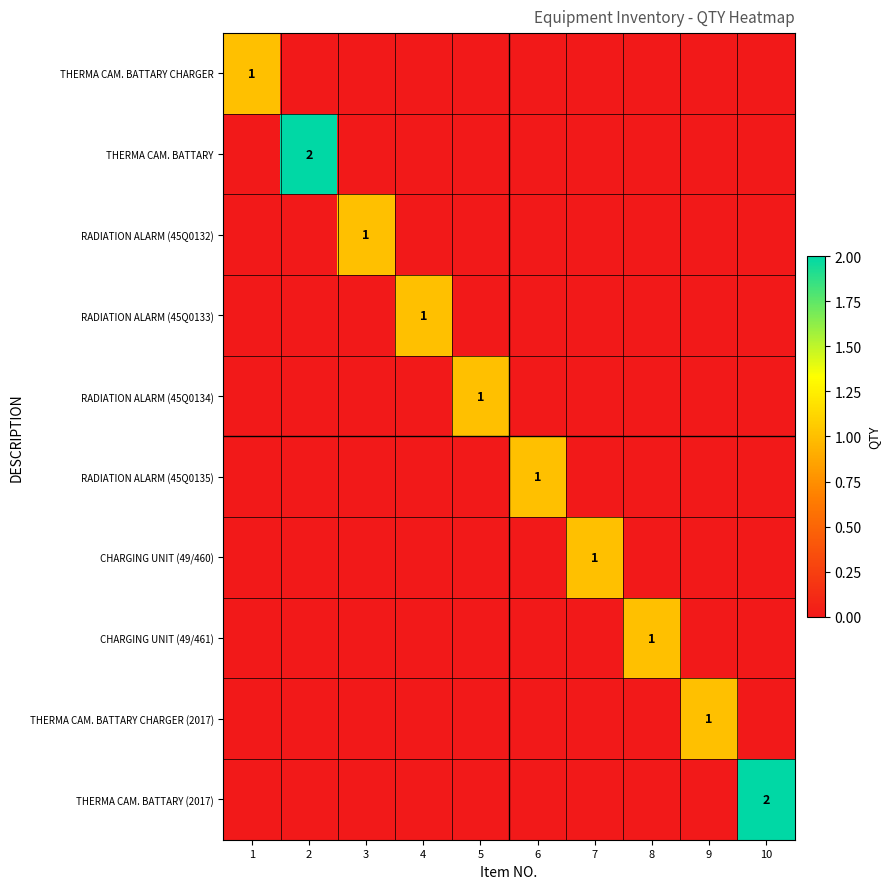

Is it true that THERMA CAM. BATTARY (2017) equals 4 at 10?

False